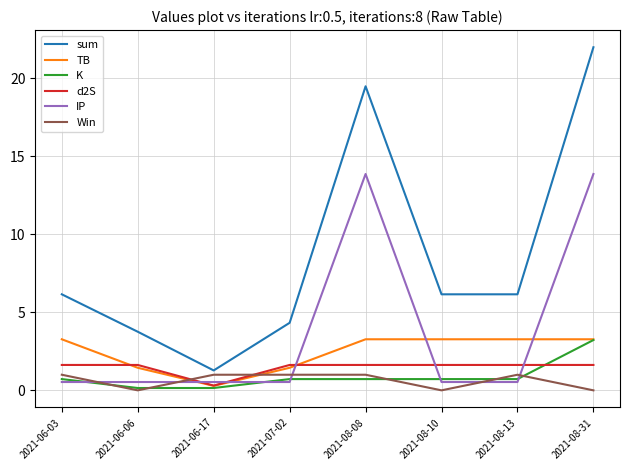

Is it true that d2S equals 2.4 at 2021-08-31?

False